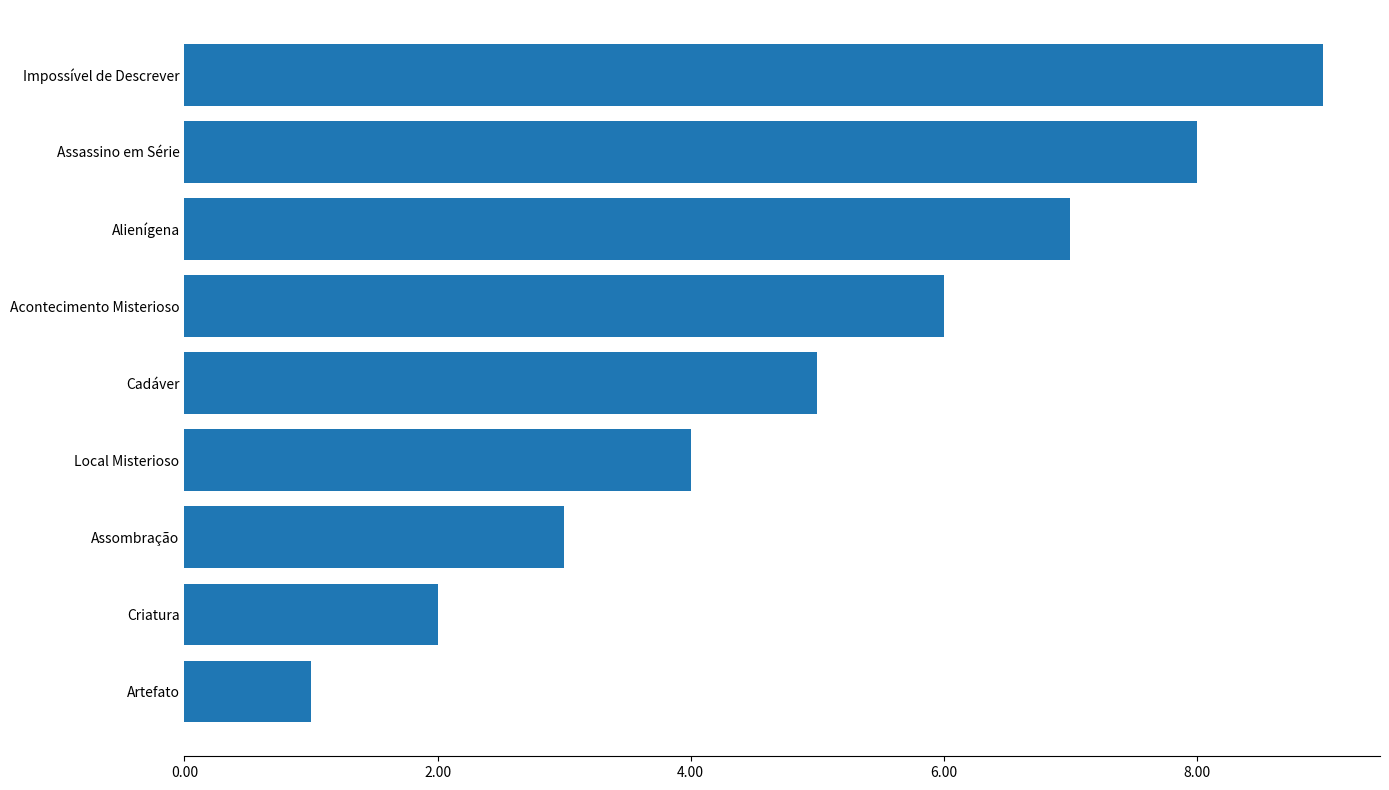

At which category does the chart reach its peak across all series?

Impossível de Descrever